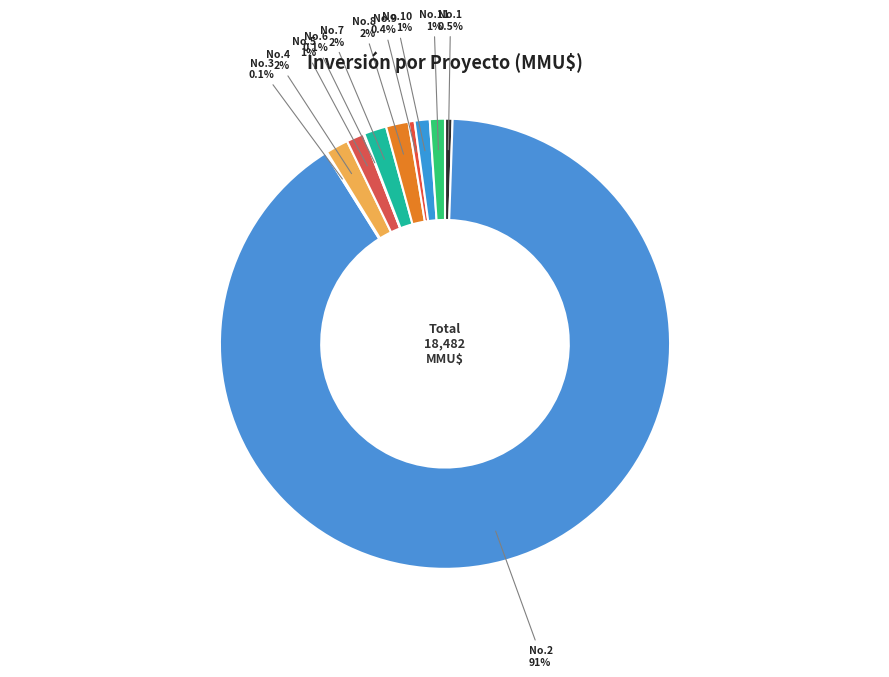

Does No.9 account for over 50% of the chart?

No